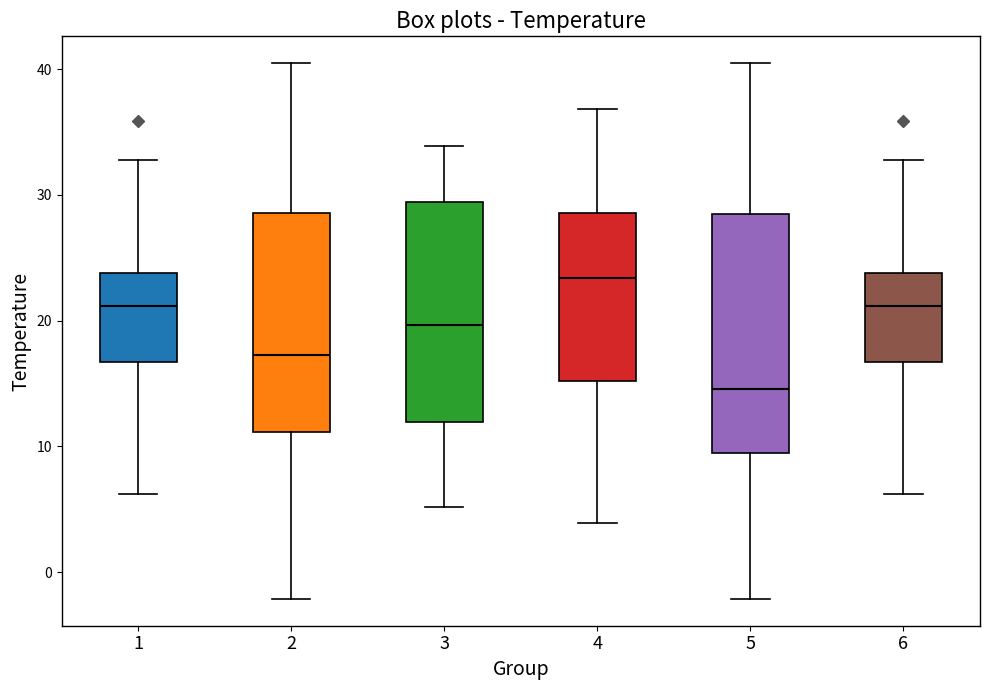

Reading left to right, read every box against the y-axis: the position of its median line, the range the box covers, and the ends of its whiskers. The values are not printed on the chart, so give them approximately, as read against the axis.

1: median 21, box 17 to 24, whiskers 6 to 33
2: median 17, box 11 to 29, whiskers -2 to 40
3: median 20, box 12 to 29, whiskers 5 to 34
4: median 23, box 15 to 29, whiskers 4 to 37
5: median 15, box 10 to 29, whiskers -2 to 40
6: median 21, box 17 to 24, whiskers 6 to 33